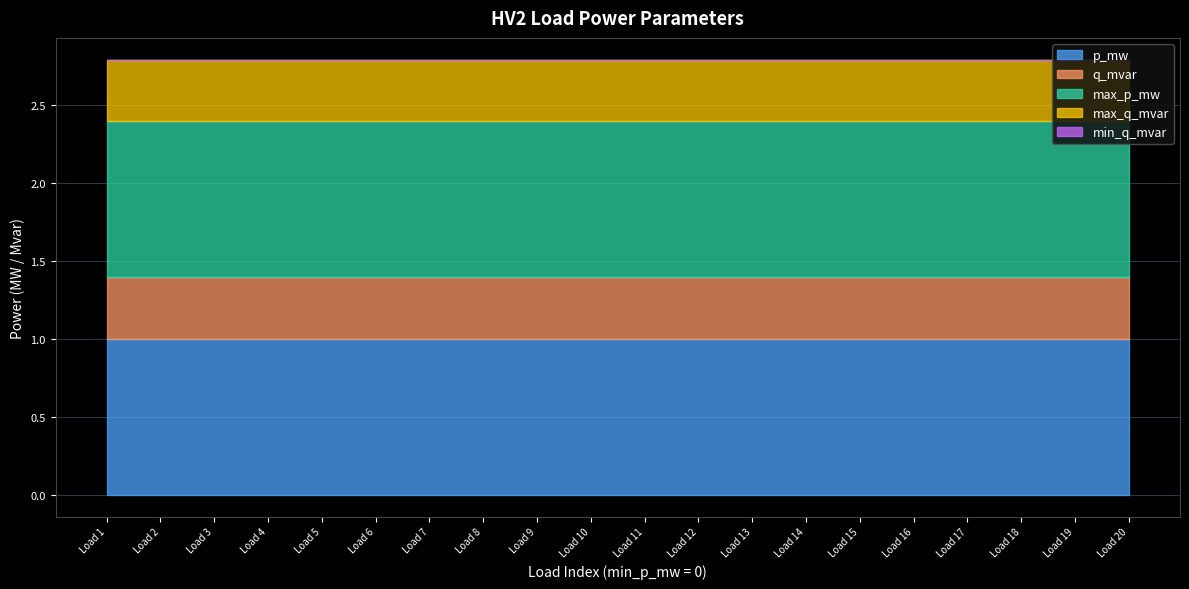

What are all the series names shown in the legend?

p_mw, q_mvar, max_p_mw, max_q_mvar, min_q_mvar